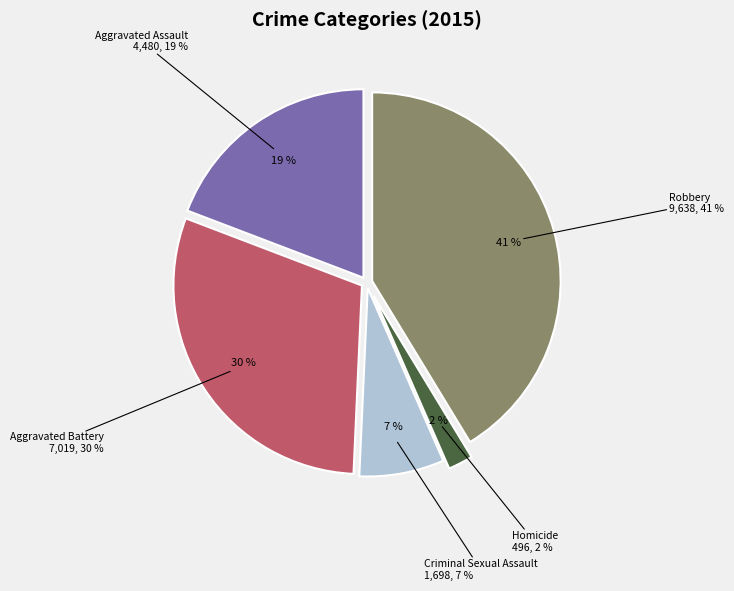

Is it true that Robbery is 28% of the pie?

False